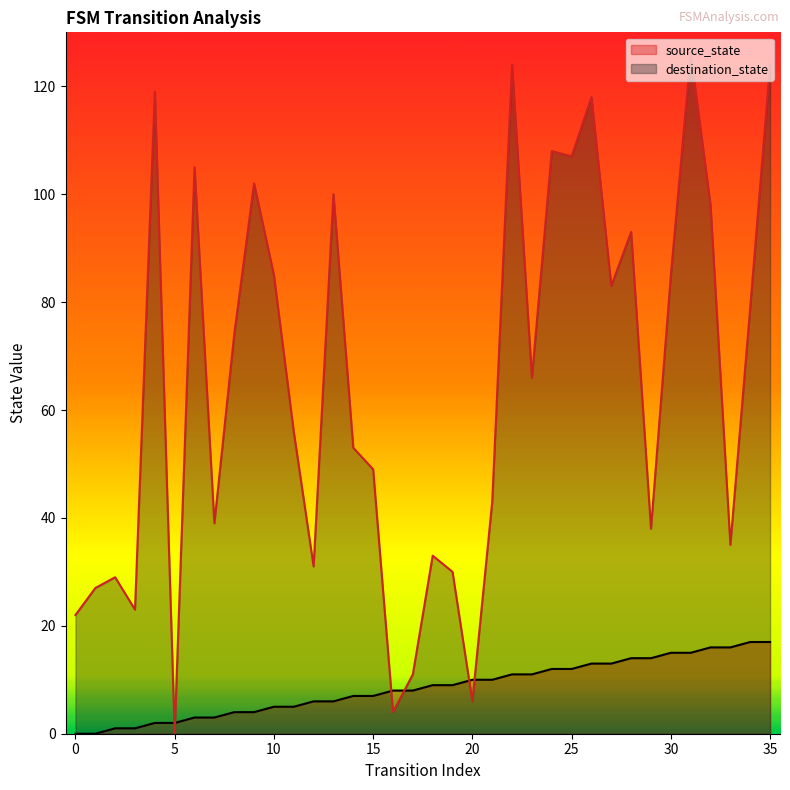

Is the value of source_state at 6 greater than the value of destination_state at 9?

No